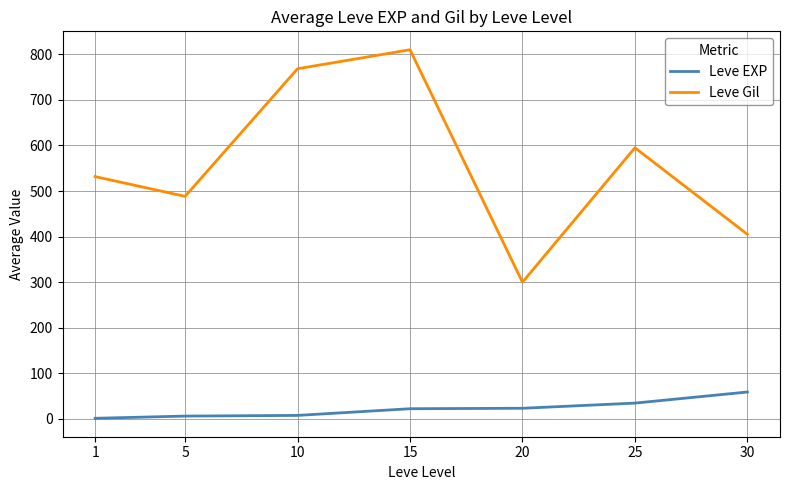

What is the highest value of the Leve EXP series?

59.0